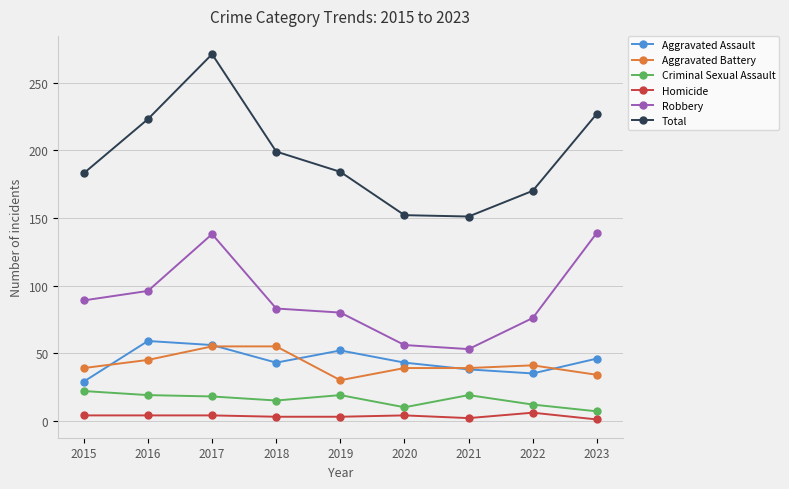

What is the approximate value of Criminal Sexual Assault at 2020?

10